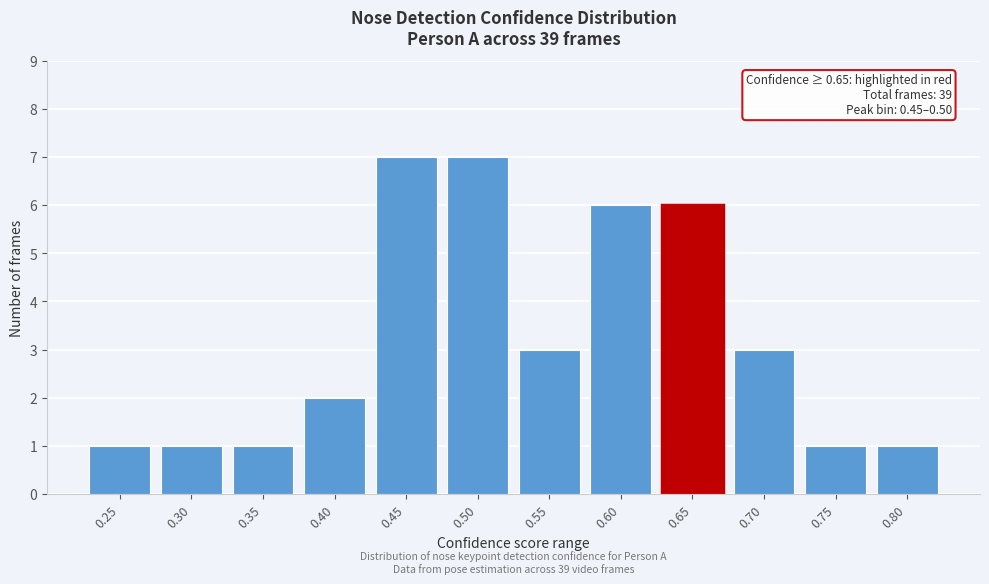

Reading left to right, what are all the values shown in this chart?

1	1	1	2	7	7	3	6	6	3	1	1